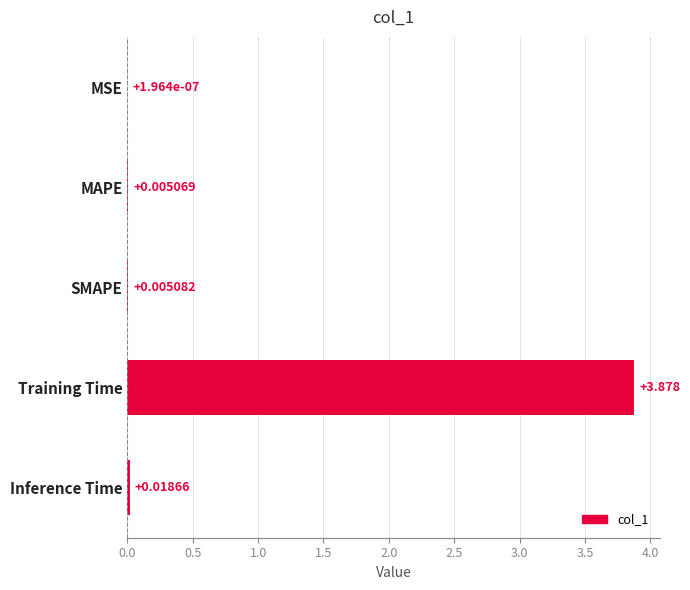

Between MSE and MAPE, which is larger?

MAPE